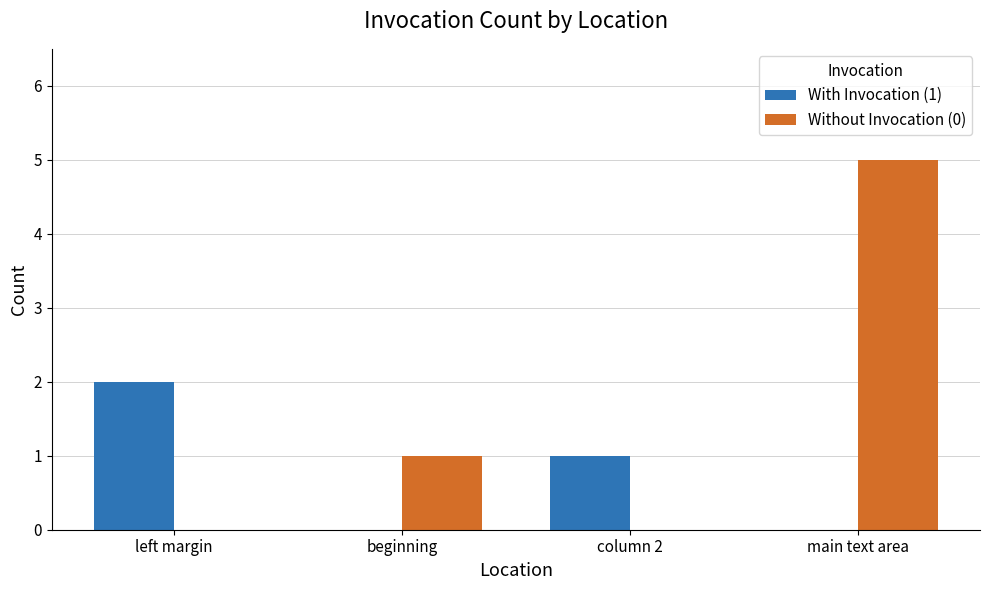

Count the Without Invocation (0) values in the range 0 to 5.

4